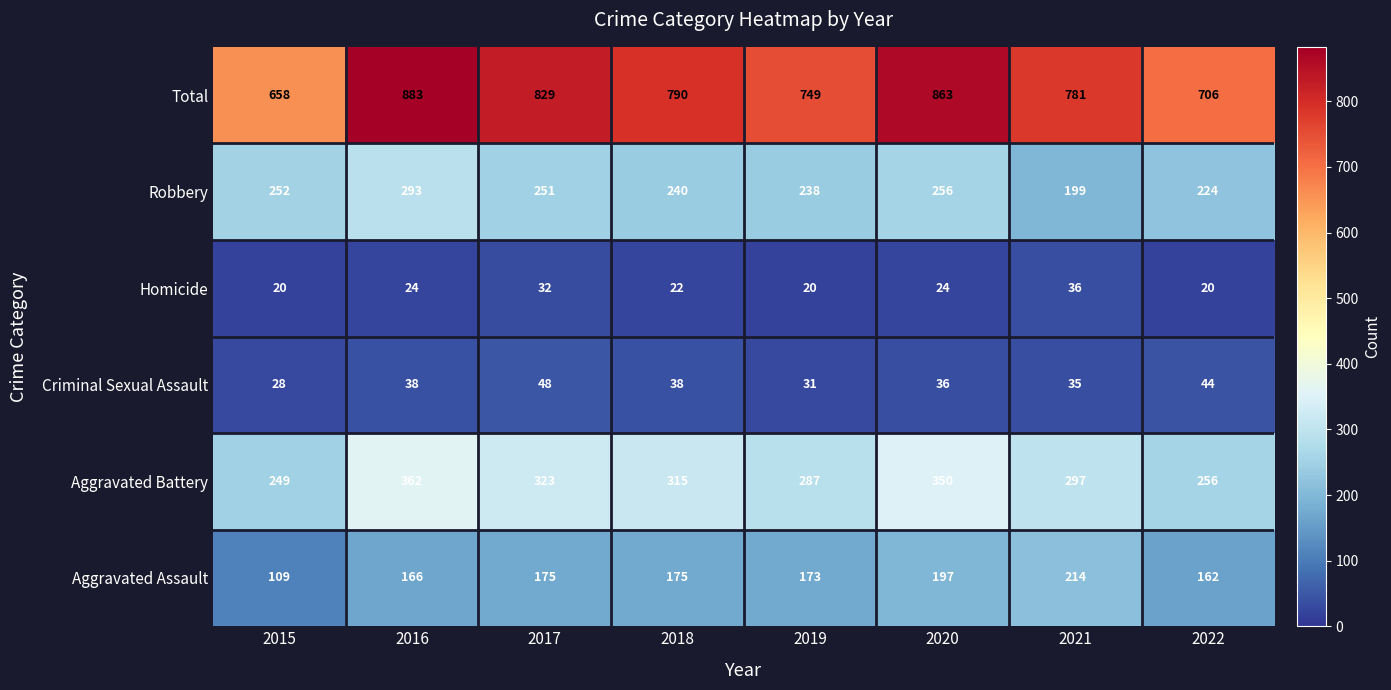

How many series are shown in this chart?

6